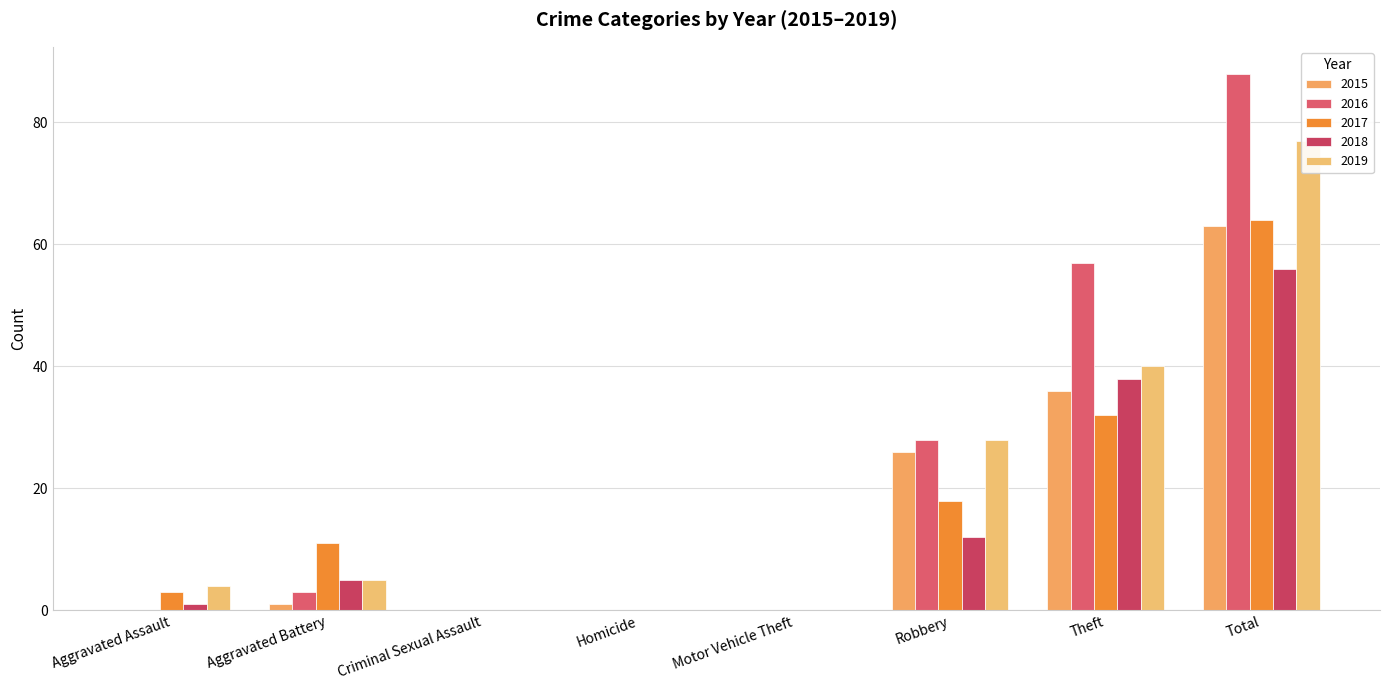

Reading right to left, list all the values displayed in this chart.

2015: 63	36	26	0	0	0	1	0
2016: 88	57	28	0	0	0	3	0
2017: 64	32	18	0	0	0	11	3
2018: 56	38	12	0	0	0	5	1
2019: 77	40	28	0	0	0	5	4